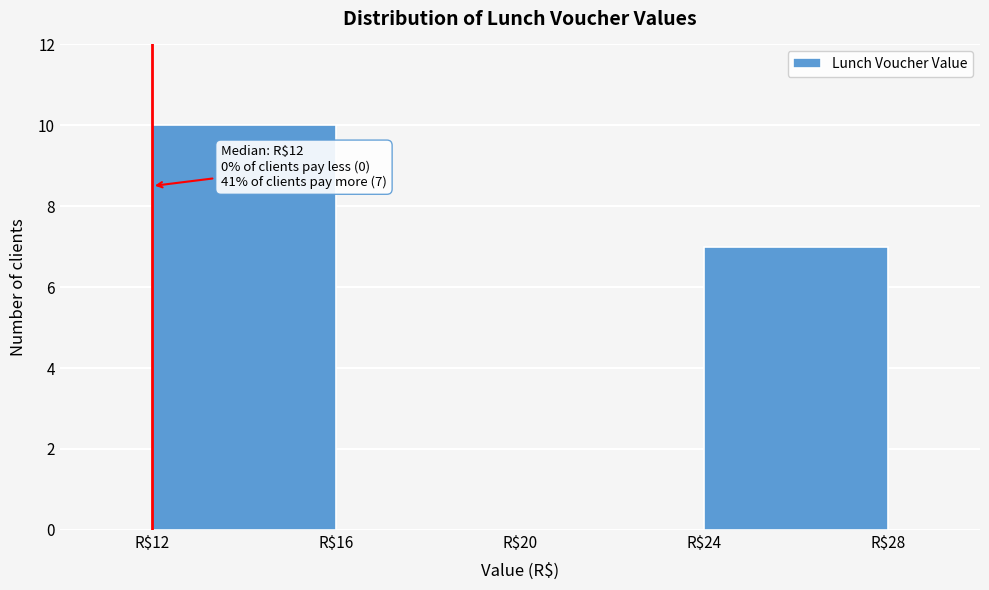

Over which range of the x-axis is the bar tallest?

12 to 16